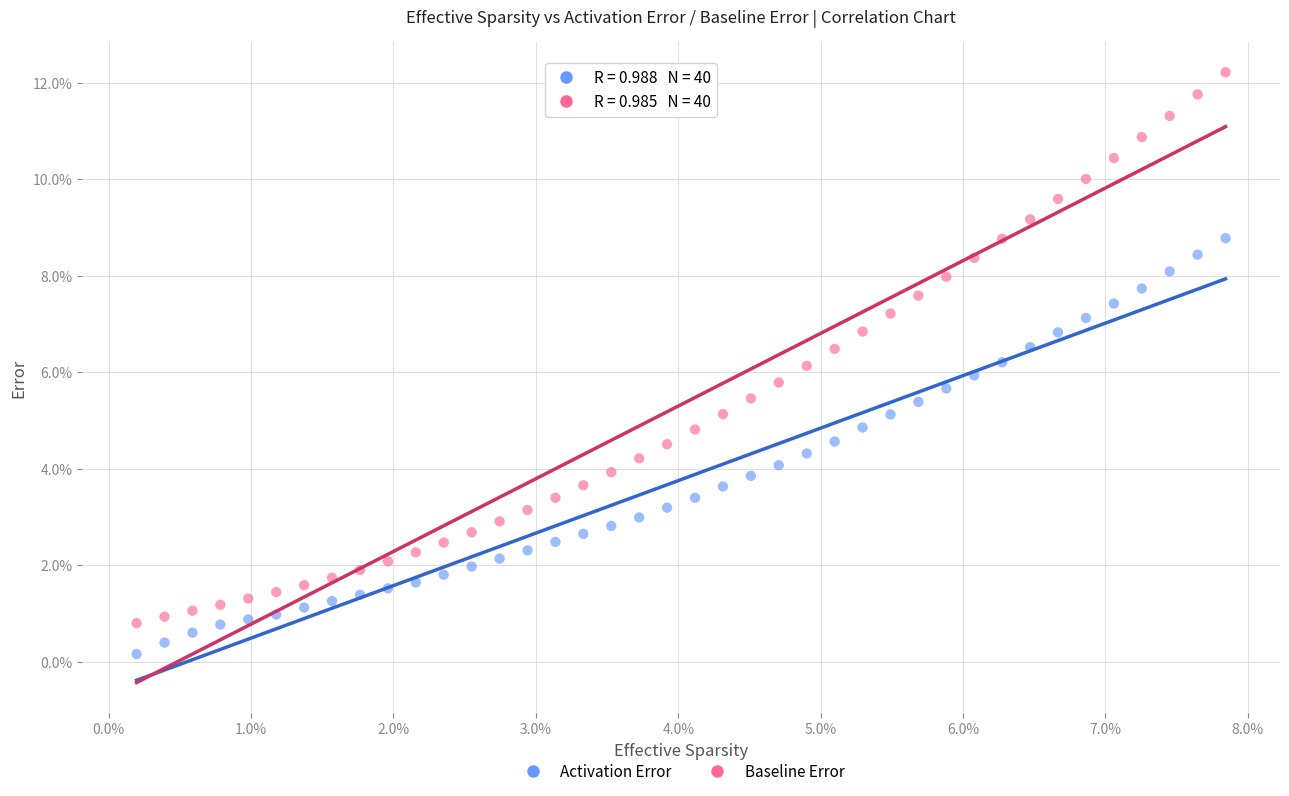

What are all the series names shown in the legend?

Activation Error, Baseline Error